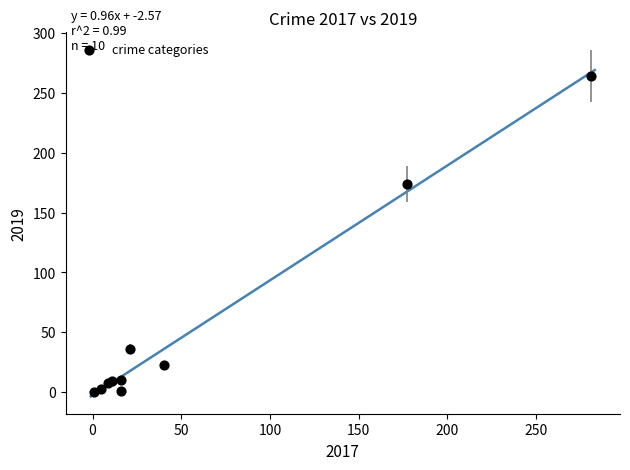

What Y value in the scatter plot is closest to 132?

174